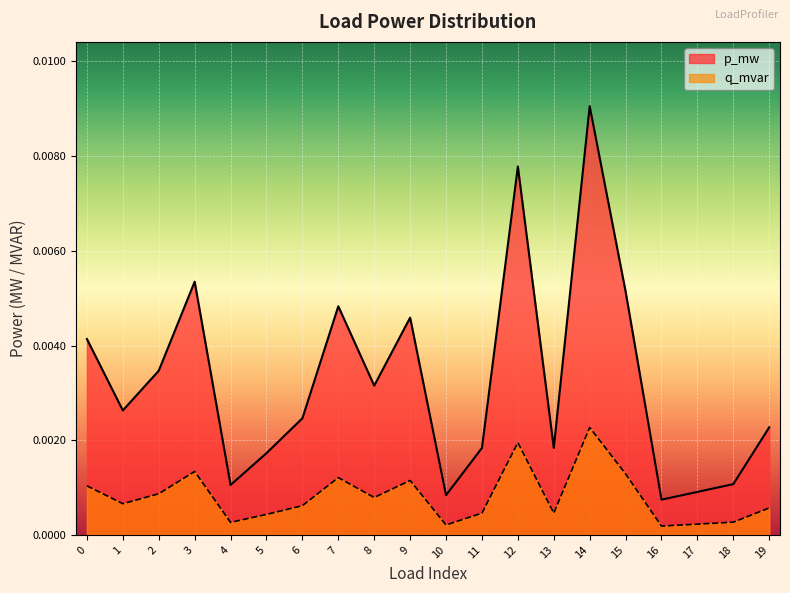

How many categories are shown in the chart?

20